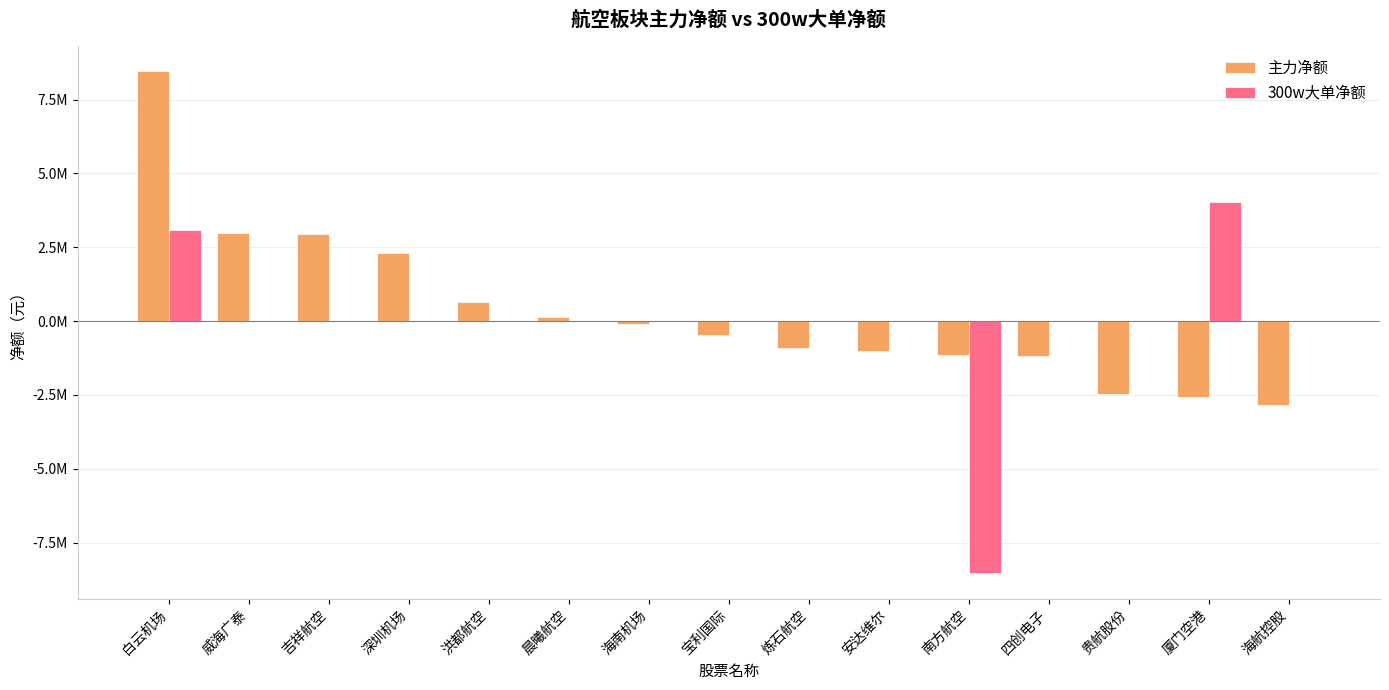

At which category is the sum across all series the highest?

白云机场